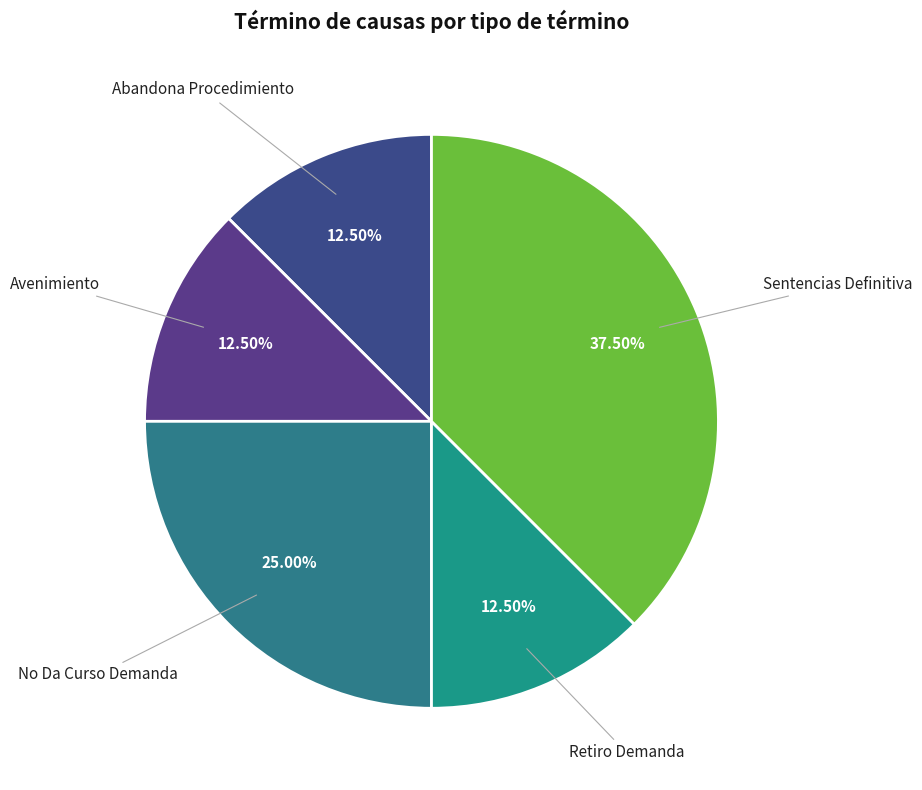

Does No Da Curso Demanda account for over 50% of the chart?

No